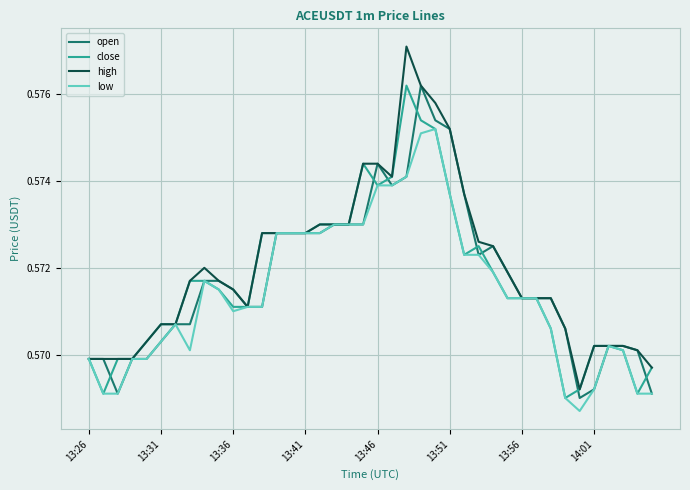

Does the chart have visible grid lines?

Yes